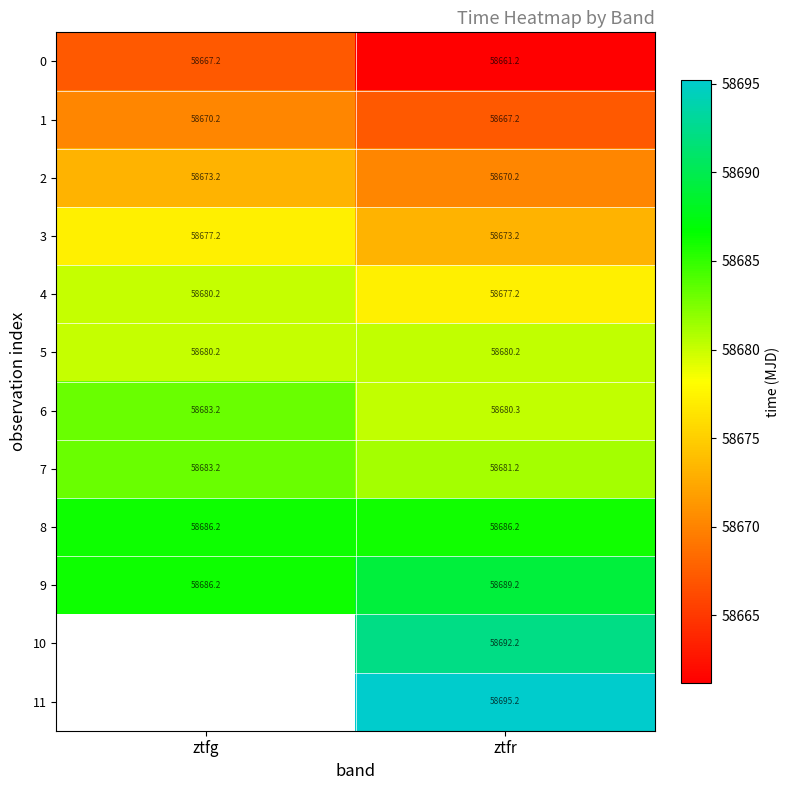

List the labels in order of 4 value, smallest first.

ztfr, ztfg